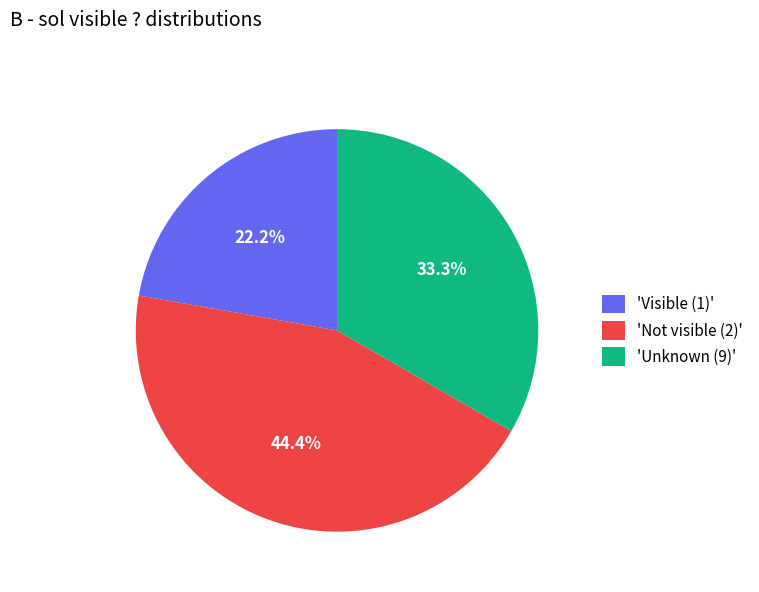

Combined, what portion of the pie is 'Not visible (2)' and 'Unknown (9)'?

77.8%